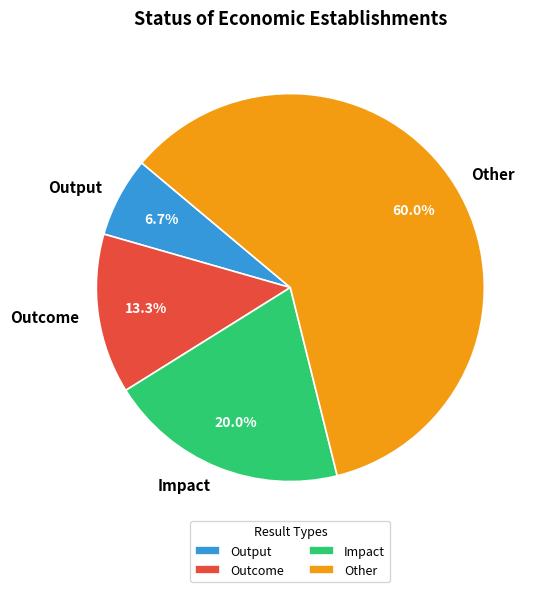

What percentage is NOT represented by Other?

40.0%